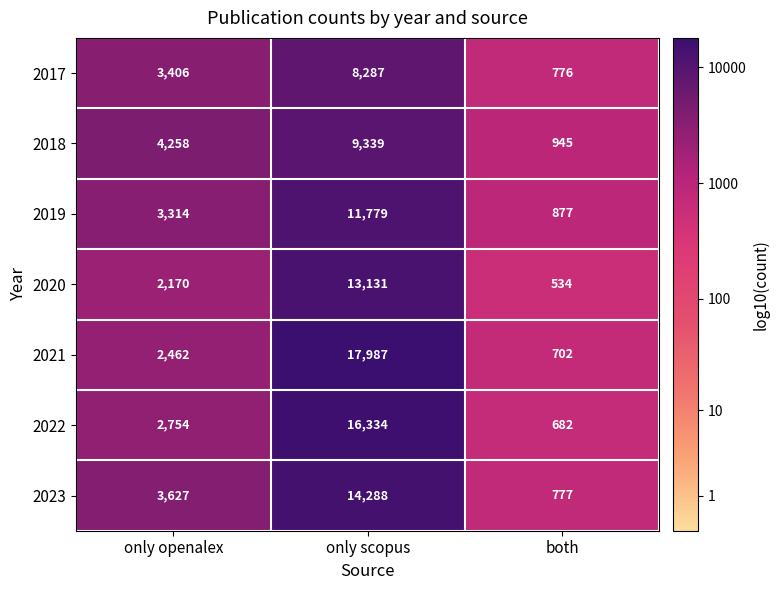

Reading right to left, what are all the values shown in this chart?

2017: both=776	only scopus=8287	only openalex=3406
2018: both=945	only scopus=9339	only openalex=4258
2019: both=877	only scopus=11779	only openalex=3314
2020: both=534	only scopus=13131	only openalex=2170
2021: both=702	only scopus=17987	only openalex=2462
2022: both=682	only scopus=16334	only openalex=2754
2023: both=777	only scopus=14288	only openalex=3627